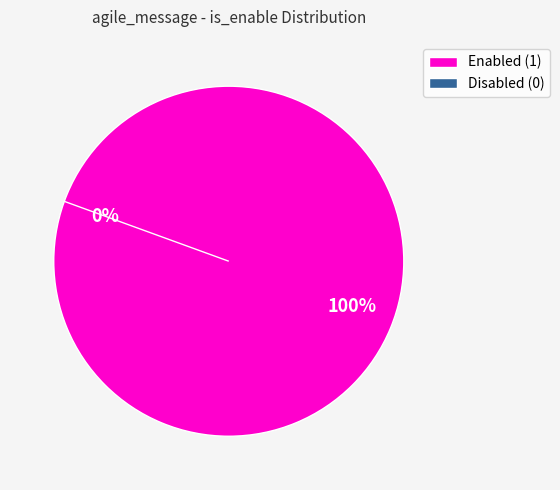

True or false: issue_created / reporter accounts for 1% of the total.

False